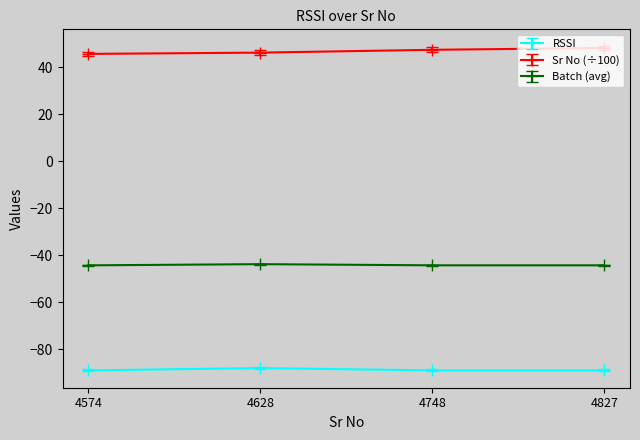

What is the value of the RSSI point at the 3rd from the left?

-89.0